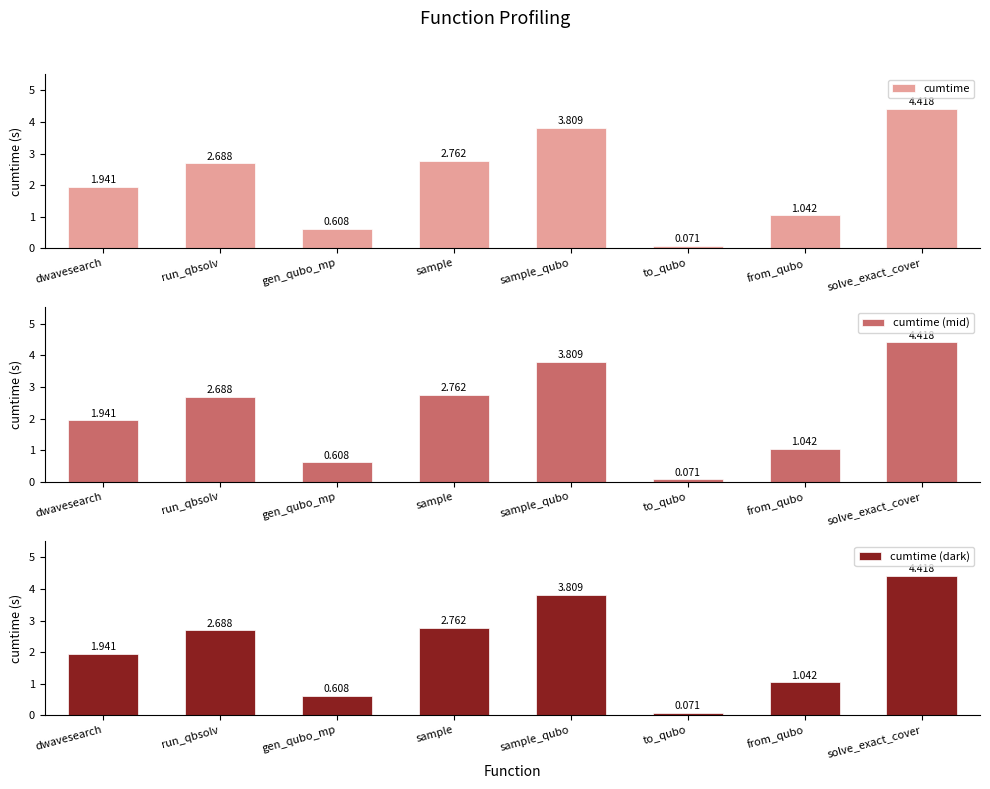

The value of cumtime (mid) at from_qubo is 1.0. True or false?

True